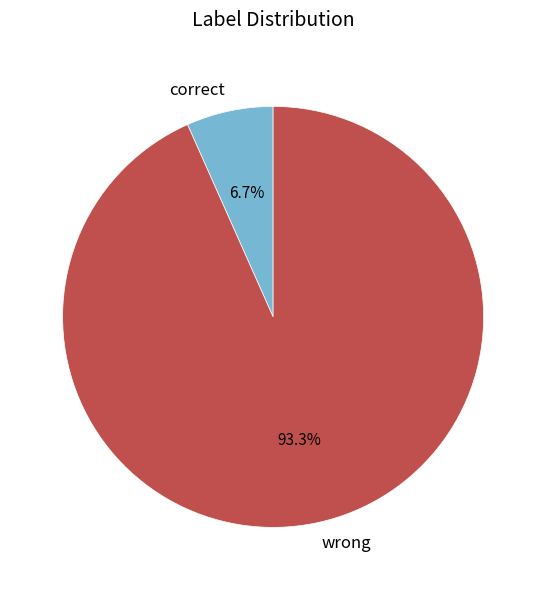

What is the largest slice in the pie chart?

wrong